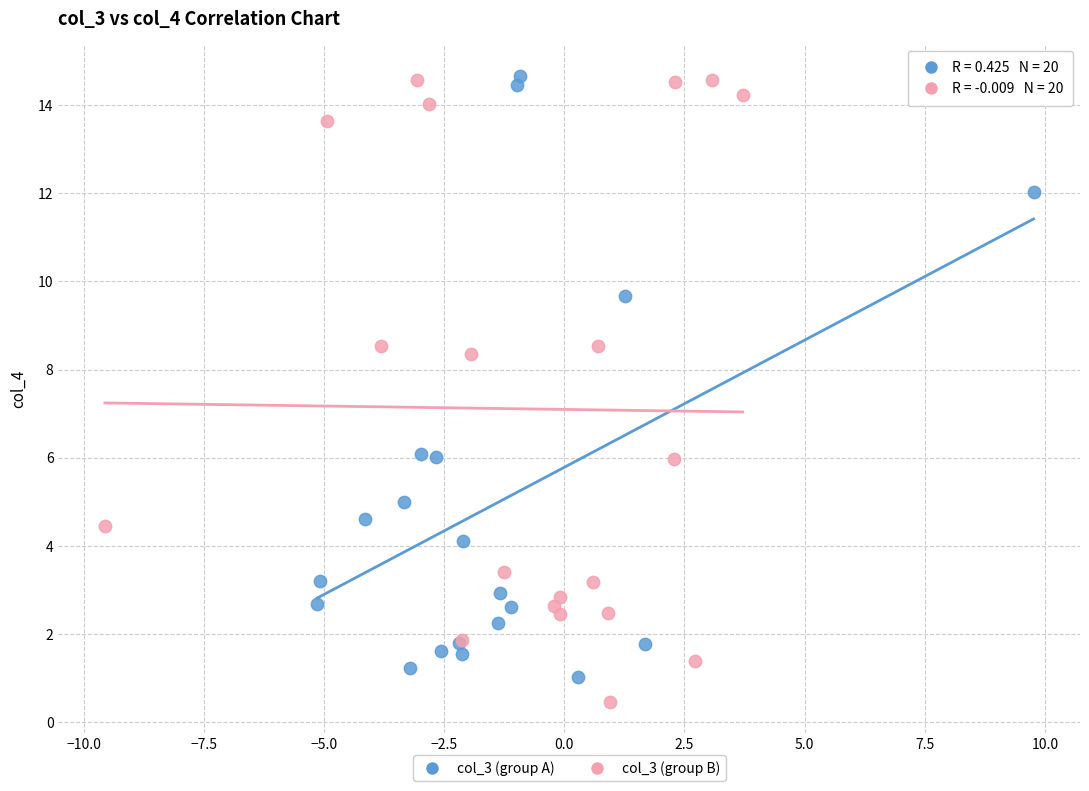

Which series contains the lowest Y value?

col_3 (group B)